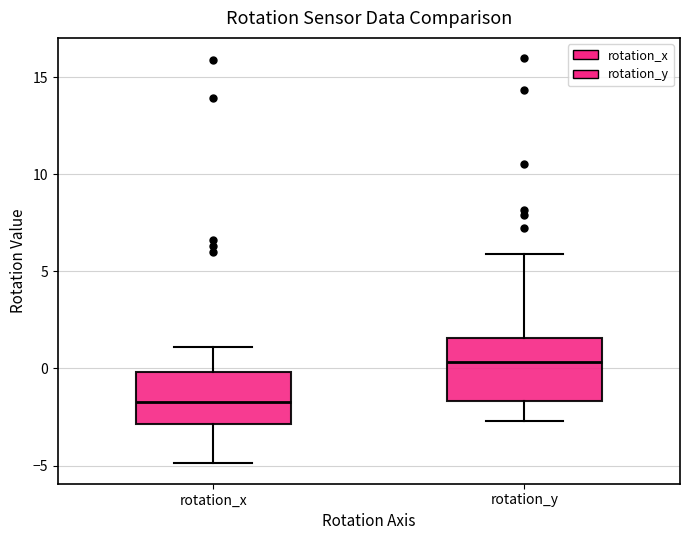

Which box has the highest median line?

rotation_y